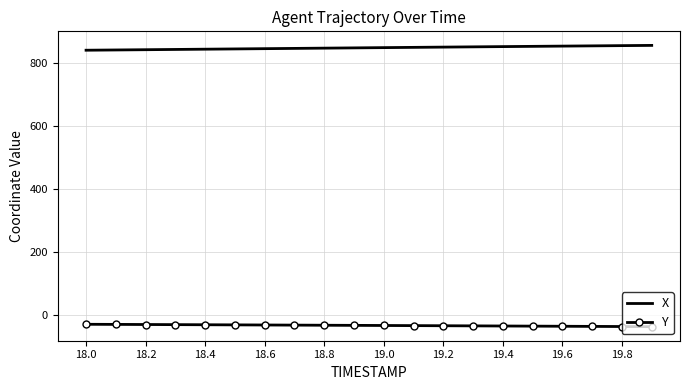

Rank the series by their maximum value, from highest to lowest.

X, Y